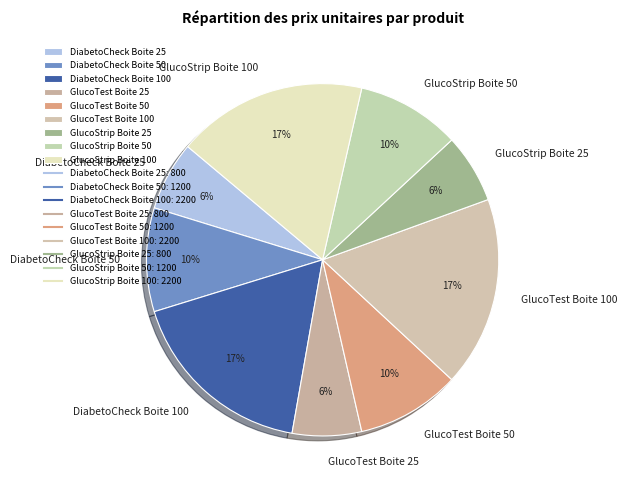

Does GlucoTest Boite 25 account for over 50% of the chart?

No